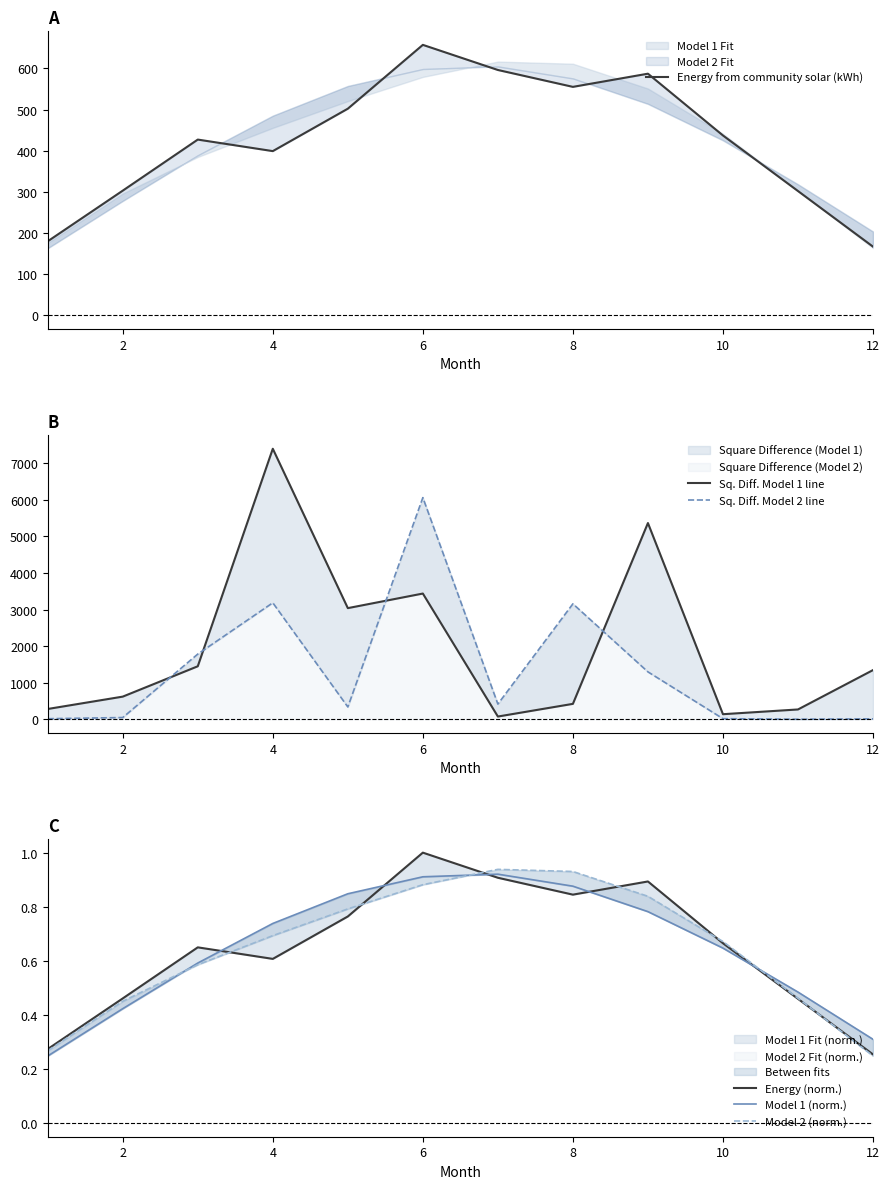

Which series has the largest total across all categories?

Sq. Diff. Model 1 line